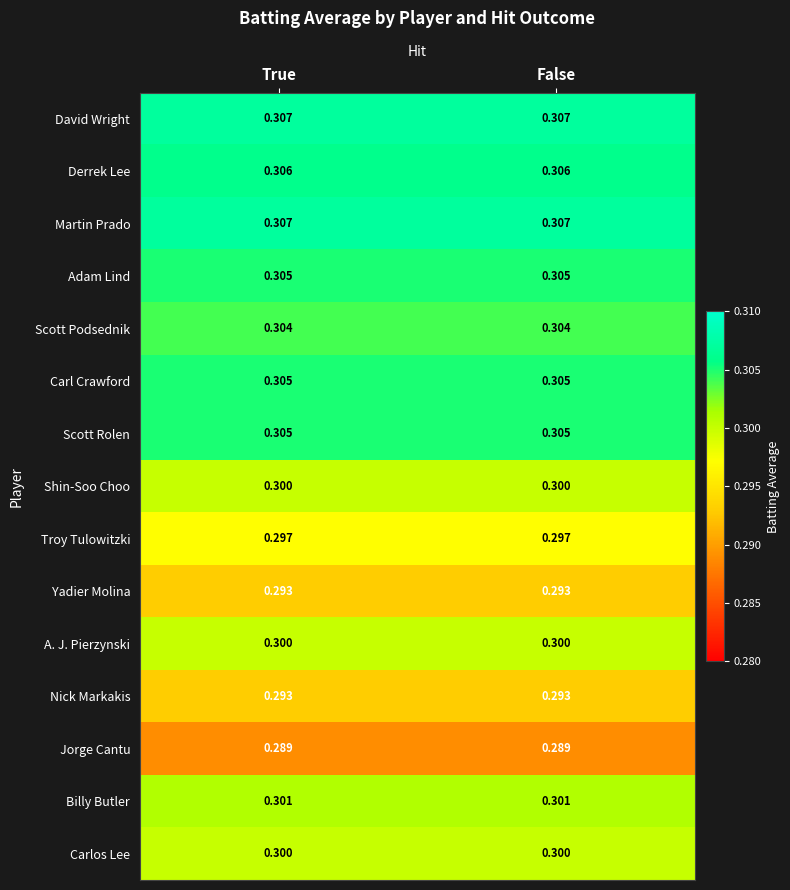

At True, list the series in order from smallest to largest.

Jorge Cantu, Yadier Molina, Nick Markakis, Troy Tulowitzki, Shin-Soo Choo, A. J. Pierzynski, Carlos Lee, Billy Butler, Scott Podsednik, Adam Lind, Carl Crawford, Scott Rolen, Derrek Lee, David Wright, Martin Prado